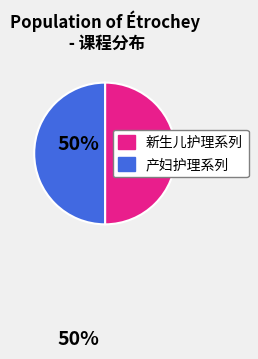

Count the number of slices in the pie.

2